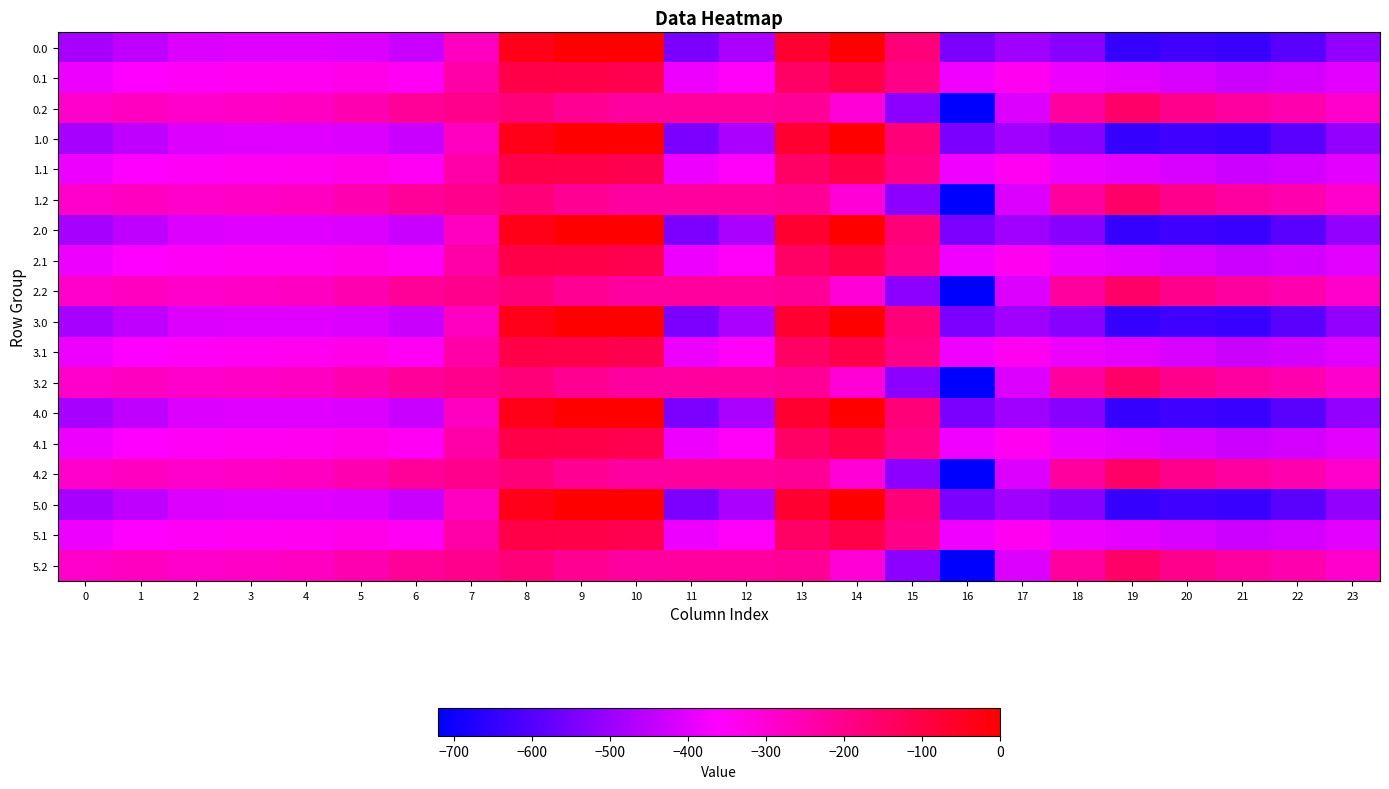

Rank the series by their maximum value, from lowest to highest.

0.2, 1.2, 2.2, 3.2, 4.2, 5.2, 0.1, 1.1, 2.1, 3.1, 4.1, 5.1, 0.0, 1.0, 2.0, 3.0, 4.0, 5.0